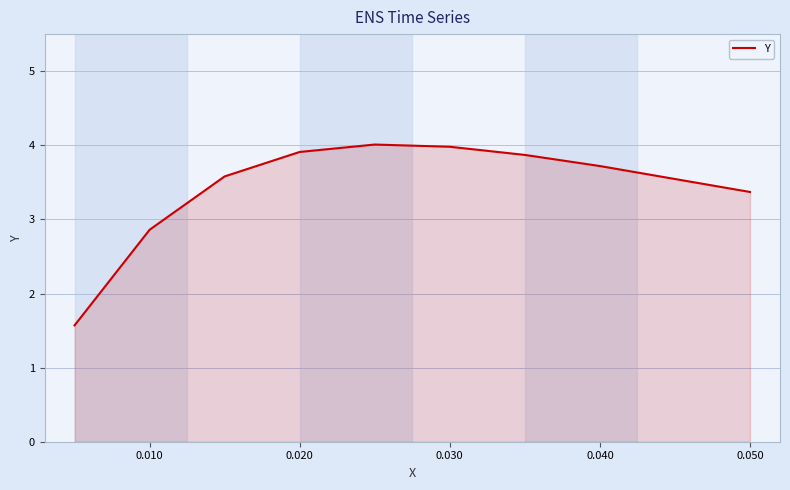

What is the difference between the maximum and minimum values?

2.4